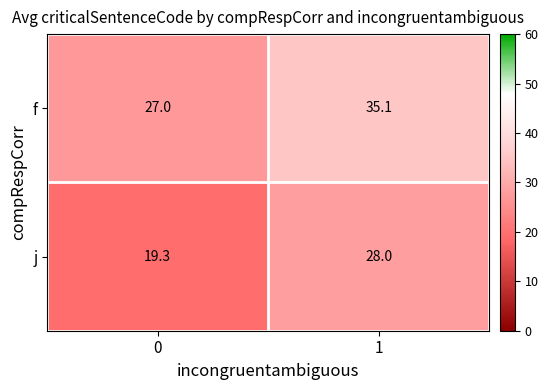

Is the value of j at 0 greater than the value of f at 1?

No